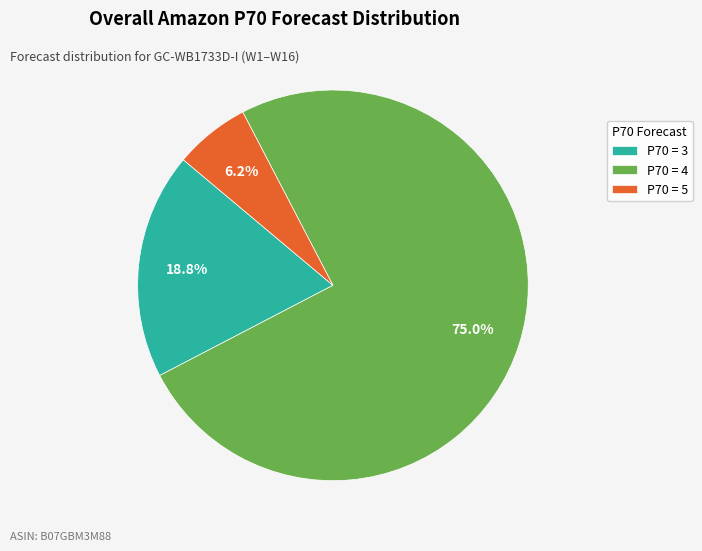

Rank the categories by value from highest to lowest.

P70 = 4, P70 = 3, P70 = 5